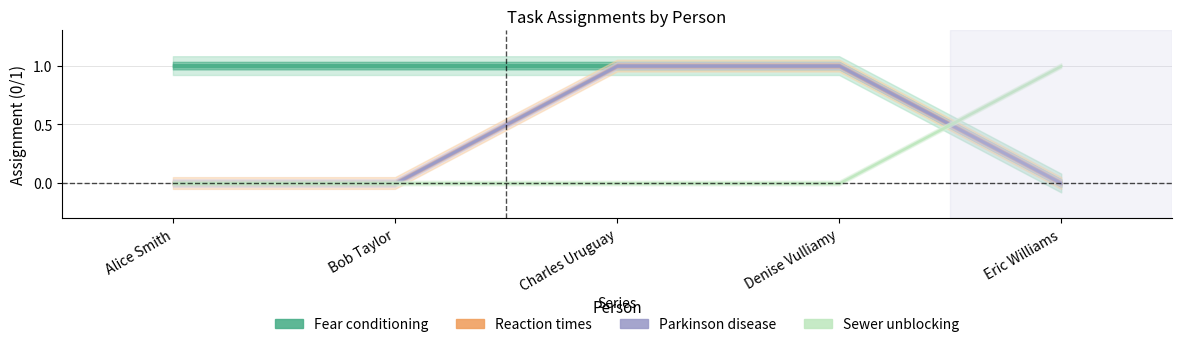

At which category is the sum across all series the highest?

Charles Uruguay